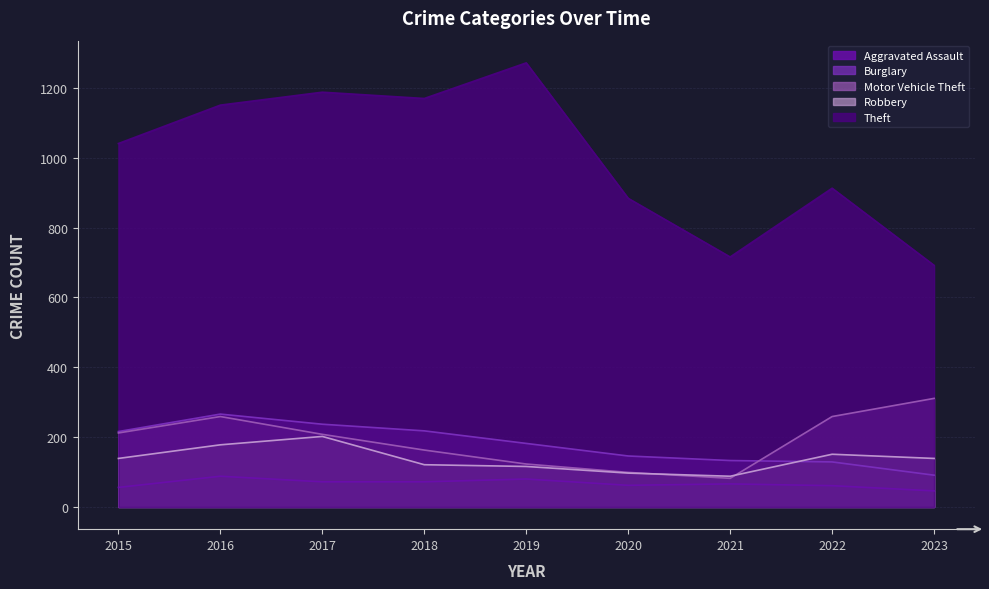

How many data points in Robbery are above 139?

3